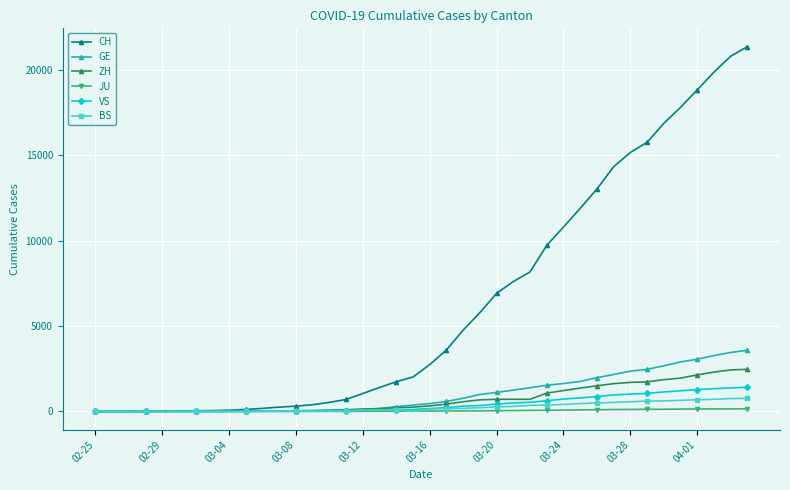

True or false: BS has more than 0 points higher than both neighbors.

True